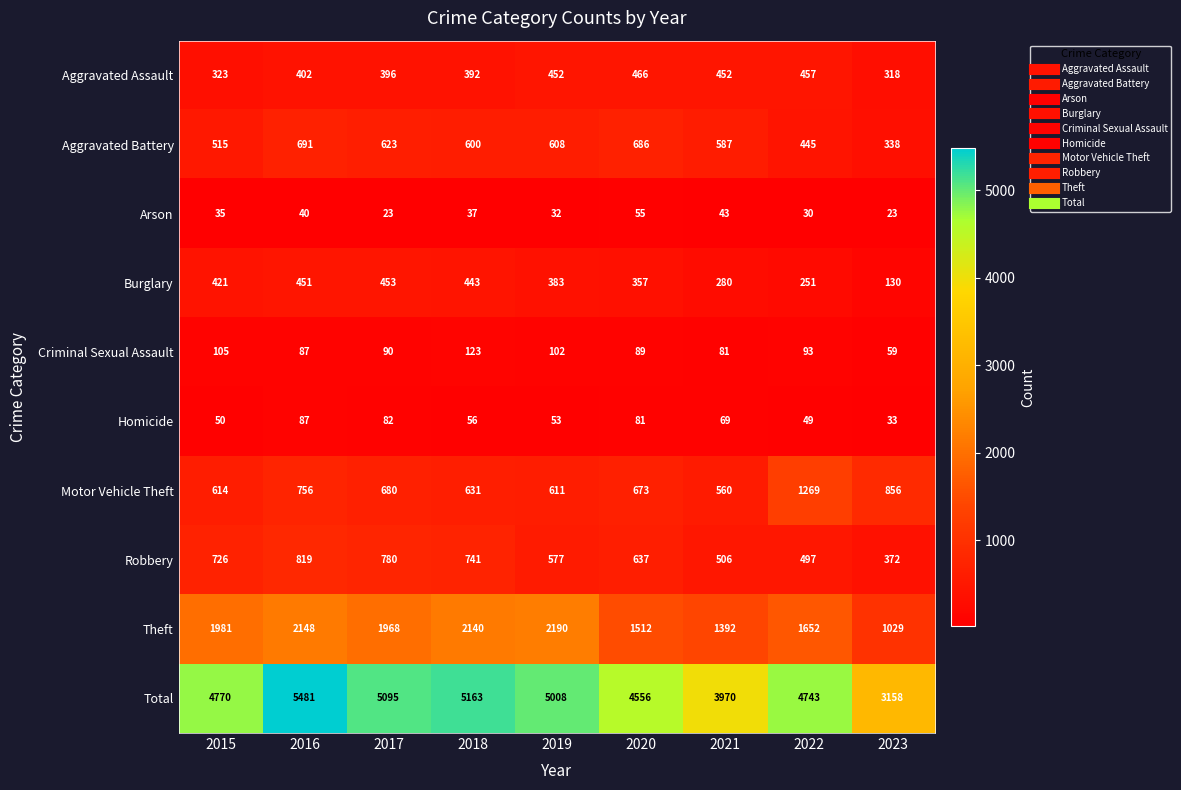

True or false: Burglary has a value of 130 at 2023.

True